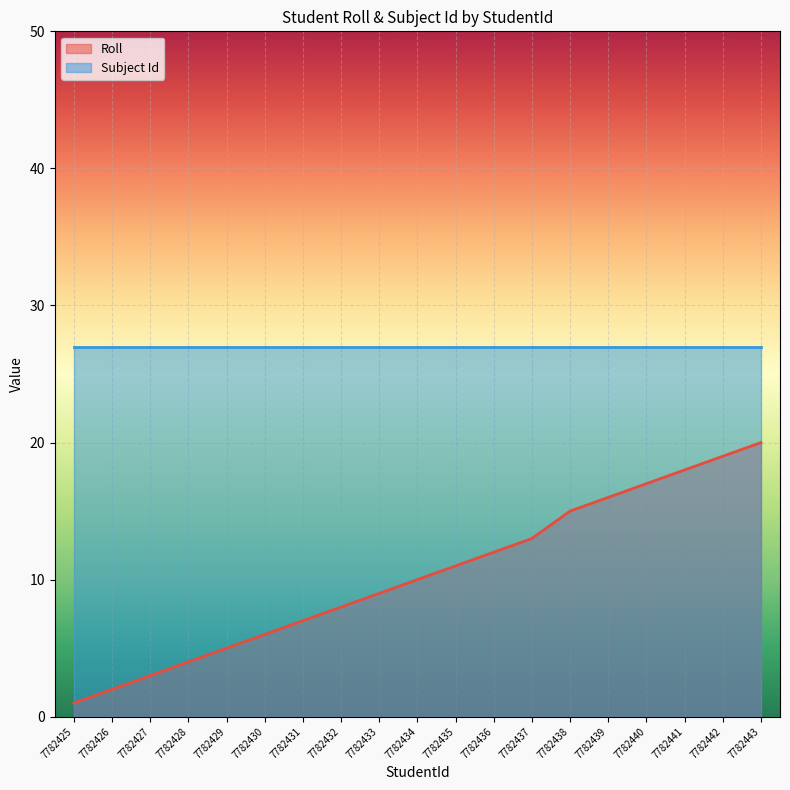

Does the chart display data point markers on the line(s)?

No